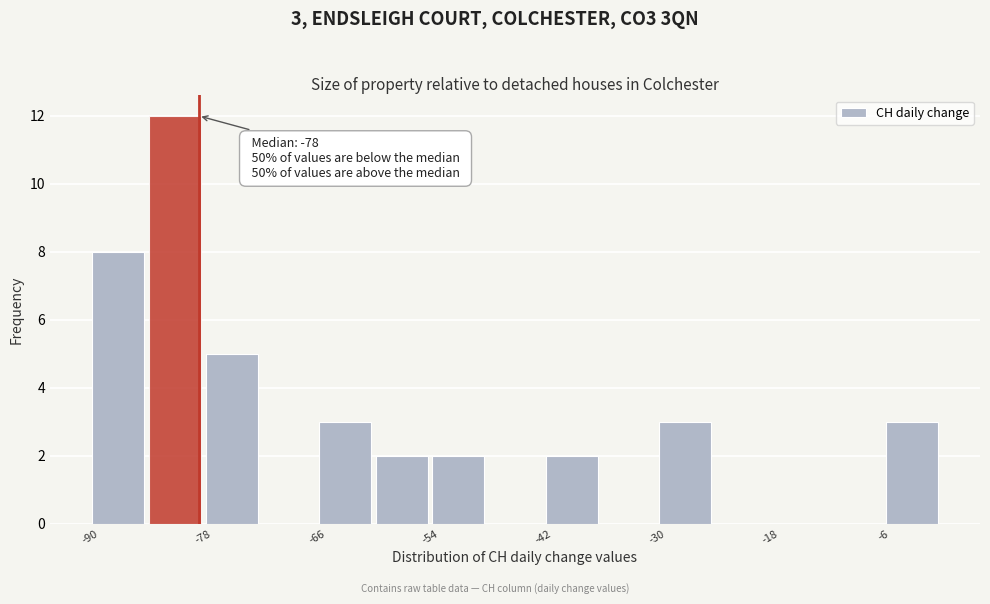

Around what value on the x-axis is the tallest bar? Give the approximate position of its centre, as read against the axis.

-80